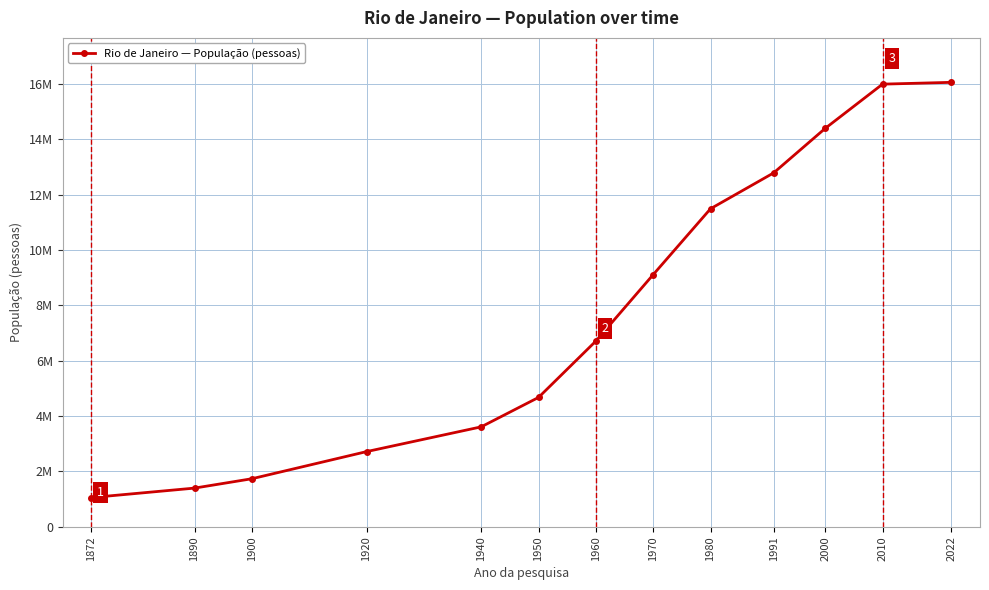

What is the greatest value displayed?

16055174